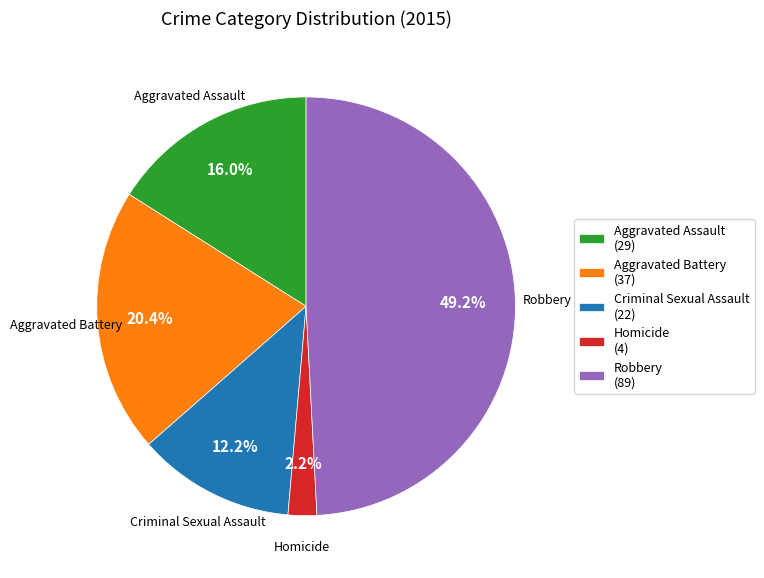

Which has a higher value, Robbery (89) or Aggravated Assault (29)?

Robbery (89)